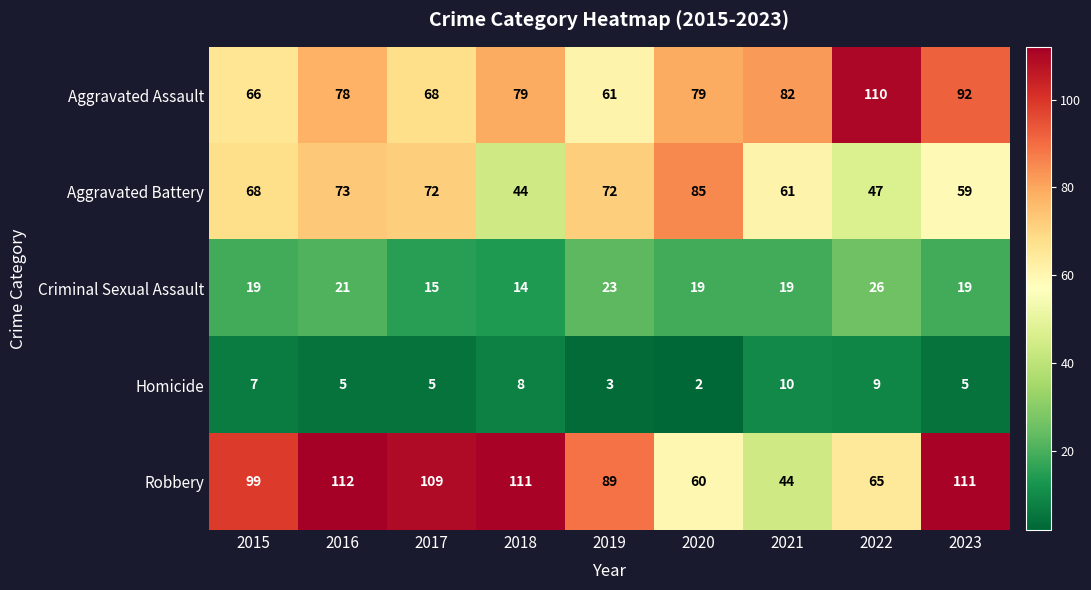

How many values in the Robbery series are below 99?

4